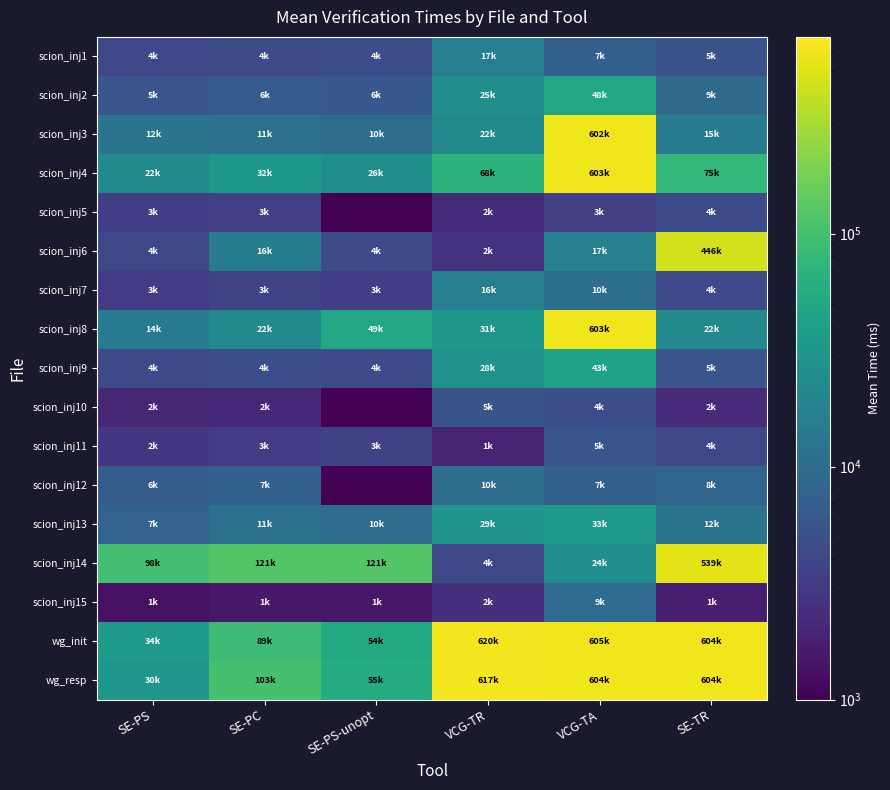

Reading right to left, list all the values displayed in this chart.

scion_inj1: SE-TR=5235	VCG-TA=7369	VCG-TR=17116	SE-PS-unopt=4864	SE-PC=4530	SE-PS=4173
scion_inj2: SE-TR=9452	VCG-TA=48980	VCG-TR=25623	SE-PS-unopt=6109	SE-PC=6539	SE-PS=5835
scion_inj3: SE-TR=15257	VCG-TA=602026	VCG-TR=22327	SE-PS-unopt=10340	SE-PC=11758	SE-PS=12495
scion_inj4: SE-TR=75900	VCG-TA=603225	VCG-TR=68368	SE-PS-unopt=26073	SE-PC=32531	SE-PS=22562
scion_inj5: SE-TR=4336	VCG-TA=3432	VCG-TR=2379	SE-PS-unopt=1	SE-PC=3439	SE-PS=3374
scion_inj6: SE-TR=446789	VCG-TA=17528	VCG-TR=2601	SE-PS-unopt=4465	SE-PC=16093	SE-PS=4145
scion_inj7: SE-TR=4217	VCG-TA=10577	VCG-TR=16333	SE-PS-unopt=3399	SE-PC=3845	SE-PS=3178
scion_inj8: SE-TR=22620	VCG-TA=603533	VCG-TR=31931	SE-PS-unopt=49039	SE-PC=22188	SE-PS=14825
scion_inj9: SE-TR=5658	VCG-TA=43376	VCG-TR=28453	SE-PS-unopt=4604	SE-PC=4771	SE-PS=4397
scion_inj10: SE-TR=2230	VCG-TA=4885	VCG-TR=5417	SE-PS-unopt=1	SE-PC=2133	SE-PS=2014
scion_inj11: SE-TR=4014	VCG-TA=5724	VCG-TR=1907	SE-PS-unopt=3591	SE-PC=3192	SE-PS=2818
scion_inj12: SE-TR=8286	VCG-TA=7368	VCG-TR=10505	SE-PS-unopt=1	SE-PC=7504	SE-PS=6858
scion_inj13: SE-TR=12478	VCG-TA=33908	VCG-TR=29480	SE-PS-unopt=10002	SE-PC=11701	SE-PS=7864
scion_inj14: SE-TR=539465	VCG-TA=24560	VCG-TR=4042	SE-PS-unopt=121505	SE-PC=121001	SE-PS=98391
scion_inj15: SE-TR=1732	VCG-TA=9888	VCG-TR=2427	SE-PS-unopt=1534	SE-PC=1574	SE-PS=1359
wg_init: SE-TR=604314	VCG-TA=605704	VCG-TR=620699	SE-PS-unopt=54151	SE-PC=89492	SE-PS=34642
wg_resp: SE-TR=604353	VCG-TA=604980	VCG-TR=617599	SE-PS-unopt=55593	SE-PC=103120	SE-PS=30594